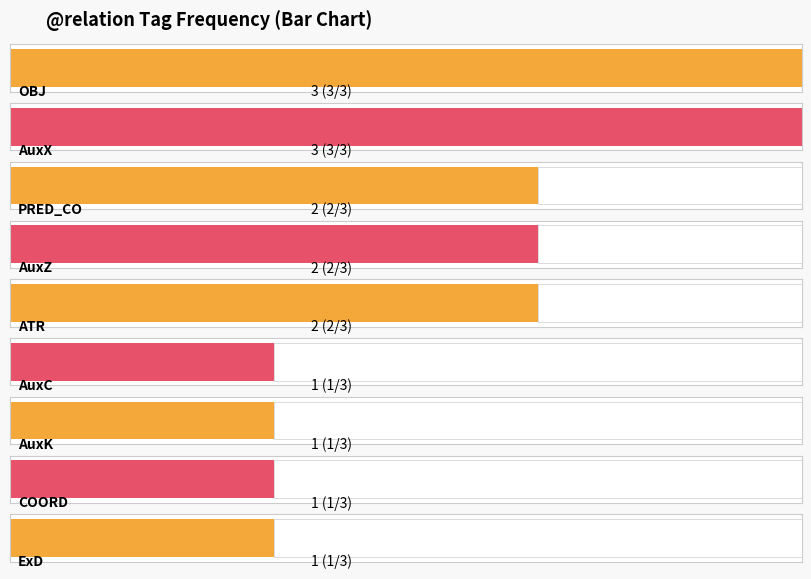

Reading right to left, list all the values displayed in this chart.

ExD=1	COORD=1	AuxK=1	AuxC=1	ATR=2	AuxZ=2	PRED_CO=2	AuxX=3	OBJ=3